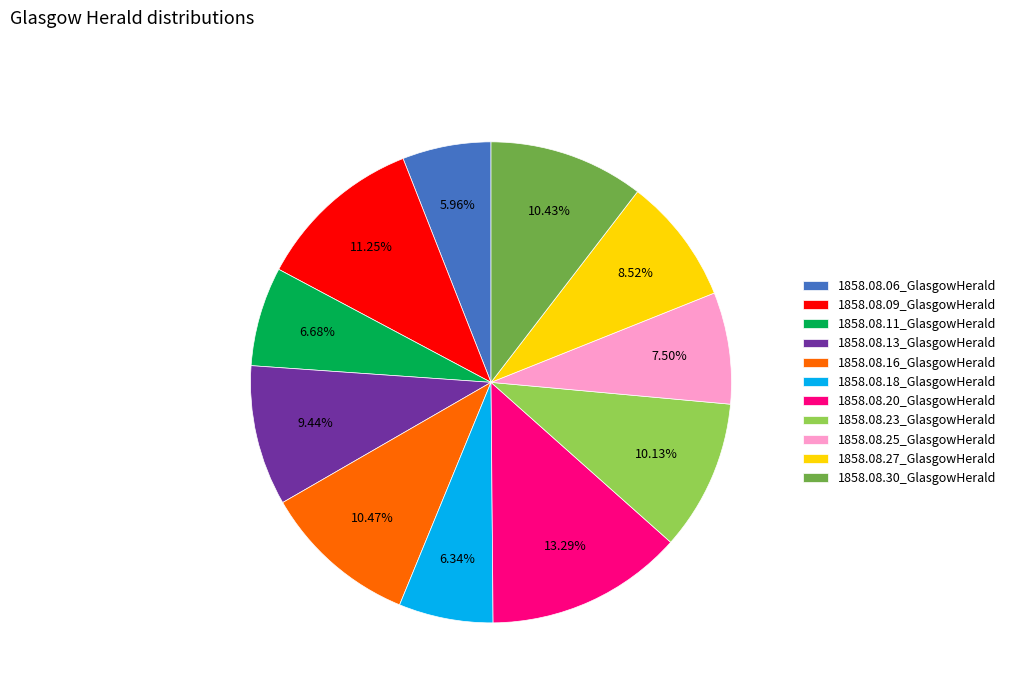

What is the total percentage of 1858.08.20_GlasgowHerald and 1858.08.23_GlasgowHerald?

23.4%